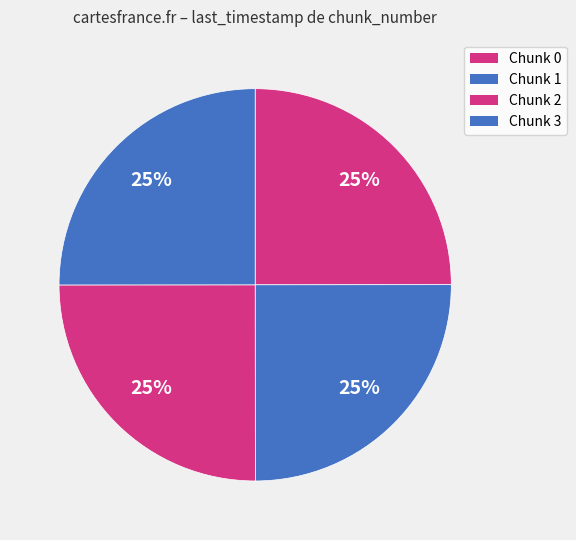

Count the number of slices in the pie.

4